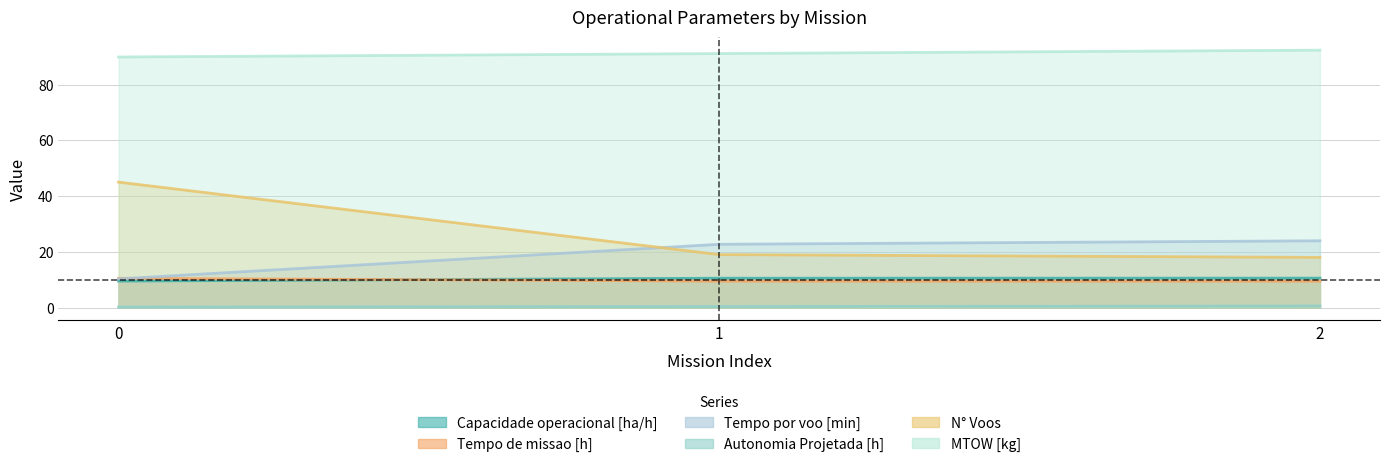

Rank the series by their maximum value, from lowest to highest.

Autonomia Projetada [h], Tempo de missao [h], Capacidade operacional [ha/h], Tempo por voo [min], N° Voos, MTOW [kg]